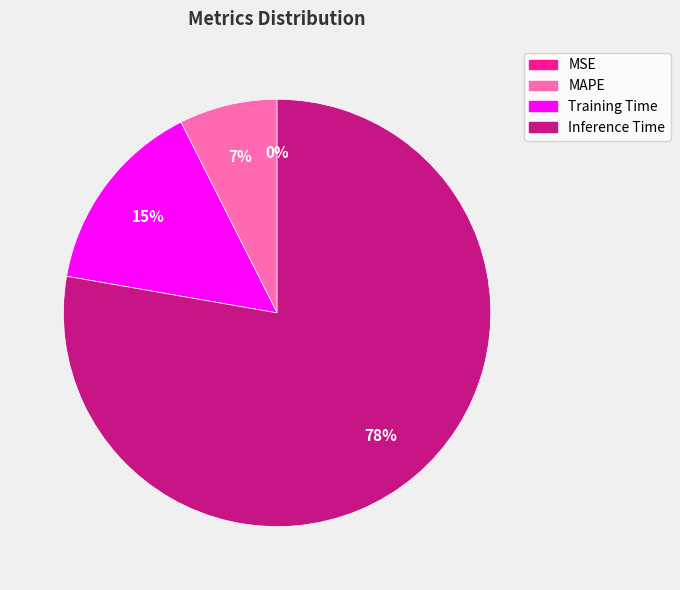

True or false: Inference Time accounts for 78% of the total.

True